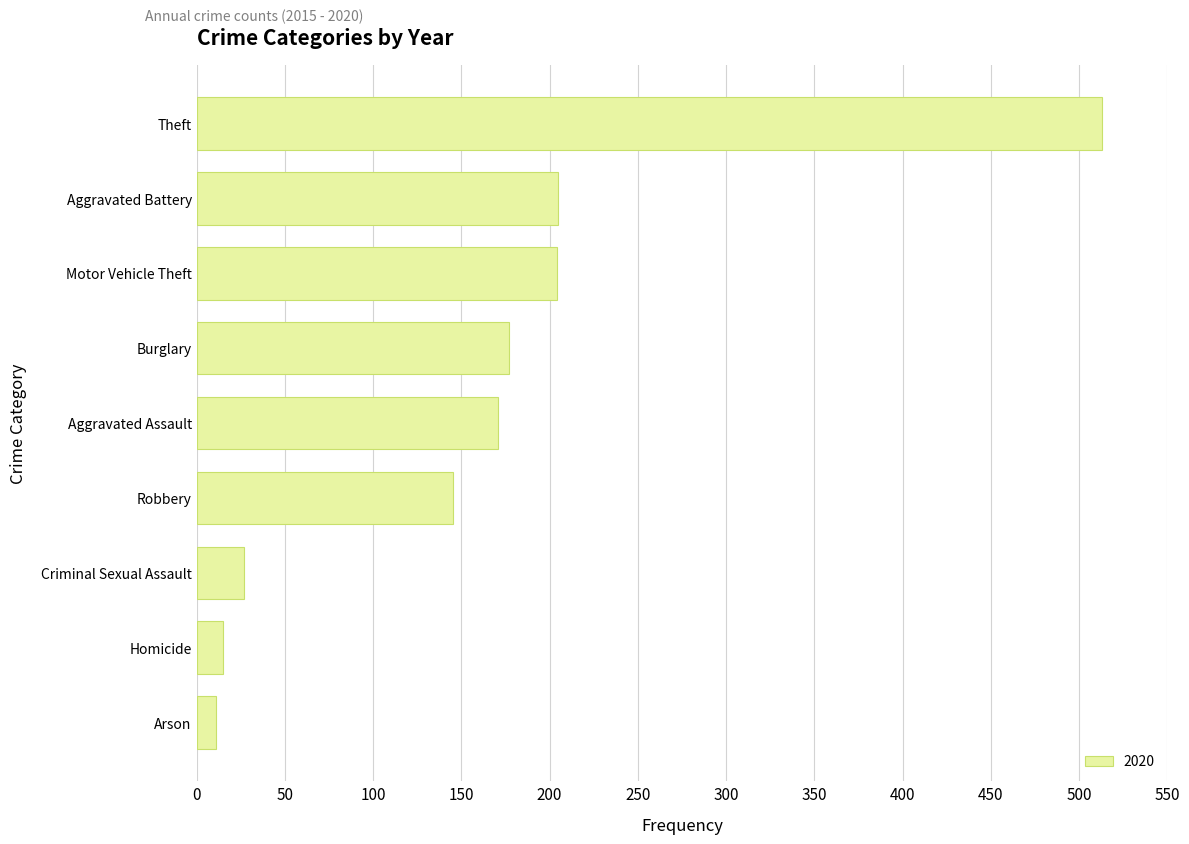

Approximately how many times larger is the value at Aggravated Battery compared to Aggravated Assault?

1.2